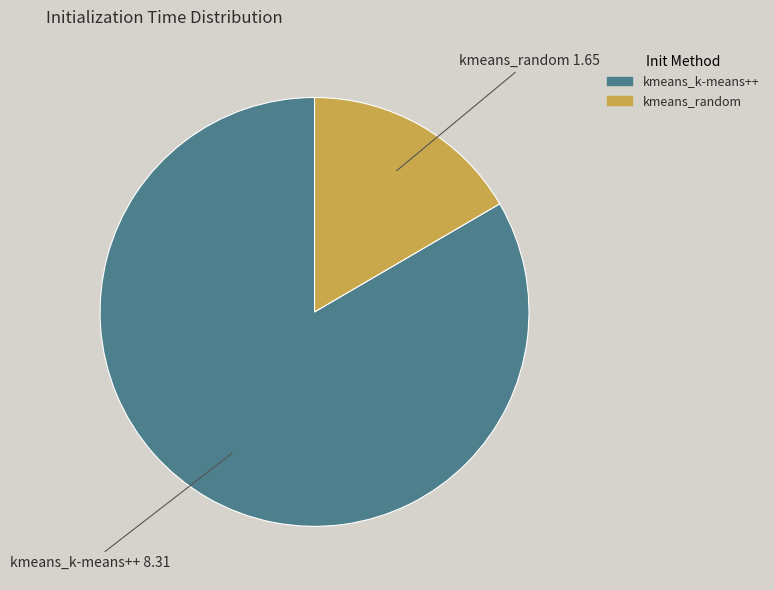

The kmeans_random slice represents 17% of the pie. True or false?

True